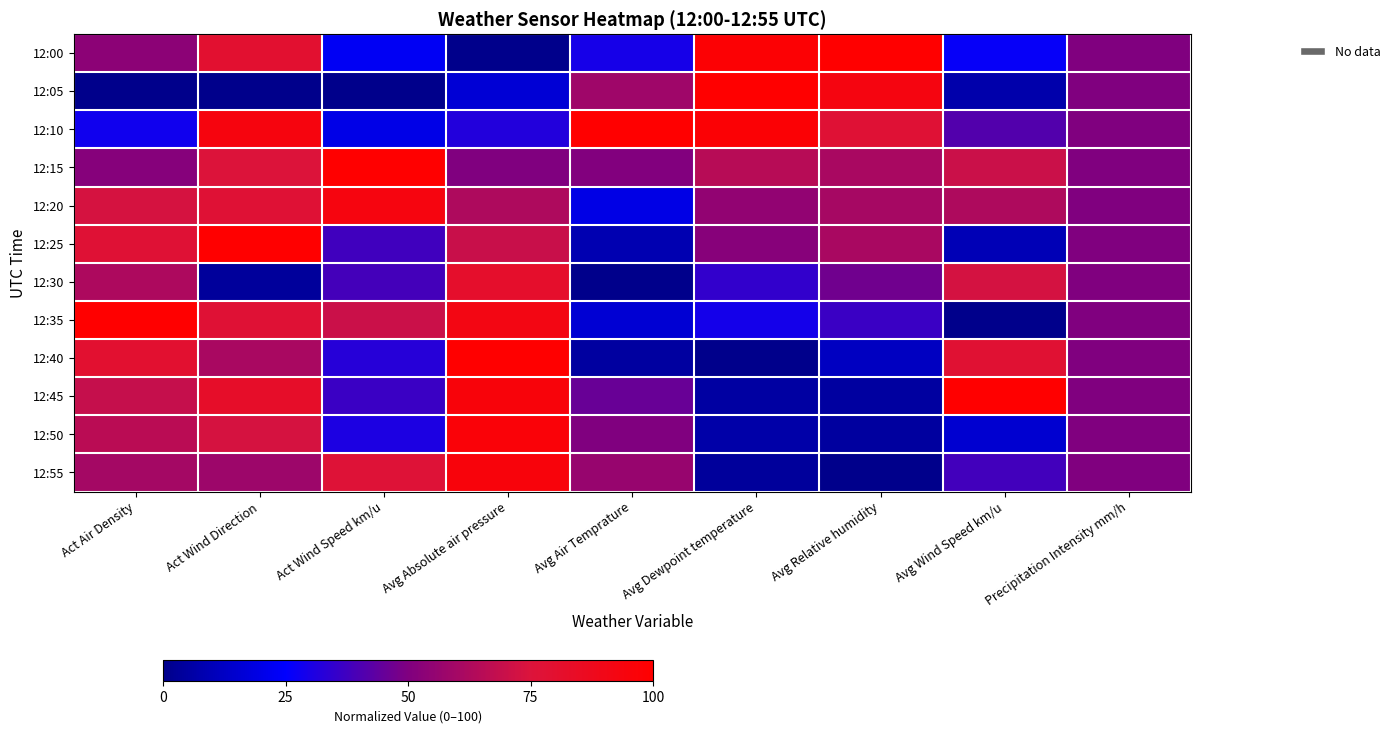

Reading left to right, list all the values displayed in this chart.

12:00: Act Air Density=53.4	Act Wind Direction=79.5	Act Wind Speed km/u=22.8	Avg Absolute air pressure=0.0	Avg Air Temprature=29.5	Avg Dewpoint temperature=97.7	Avg Relative humidity=100.0	Avg Wind Speed km/u=26.4	Precipitation Intensity mm/h=50.0
12:05: Act Air Density=0.0	Act Wind Direction=0.0	Act Wind Speed km/u=0.0	Avg Absolute air pressure=16.2	Avg Air Temprature=58.5	Avg Dewpoint temperature=100.0	Avg Relative humidity=93.1	Avg Wind Speed km/u=7.1	Precipitation Intensity mm/h=50.0
12:10: Act Air Density=28.4	Act Wind Direction=94.0	Act Wind Speed km/u=20.2	Avg Absolute air pressure=31.7	Avg Air Temprature=100.0	Avg Dewpoint temperature=97.4	Avg Relative humidity=77.6	Avg Wind Speed km/u=41.1	Precipitation Intensity mm/h=50.0
12:15: Act Air Density=51.6	Act Wind Direction=75.8	Act Wind Speed km/u=100.0	Avg Absolute air pressure=50.2	Avg Air Temprature=50.8	Avg Dewpoint temperature=65.2	Avg Relative humidity=61.0	Avg Wind Speed km/u=70.2	Precipitation Intensity mm/h=50.0
12:20: Act Air Density=73.1	Act Wind Direction=77.6	Act Wind Speed km/u=93.7	Avg Absolute air pressure=62.6	Avg Air Temprature=19.6	Avg Dewpoint temperature=55.0	Avg Relative humidity=60.5	Avg Wind Speed km/u=62.8	Precipitation Intensity mm/h=50.0
12:25: Act Air Density=77.7	Act Wind Direction=100.0	Act Wind Speed km/u=37.5	Avg Absolute air pressure=69.8	Avg Air Temprature=8.3	Avg Dewpoint temperature=52.1	Avg Relative humidity=61.1	Avg Wind Speed km/u=9.4	Precipitation Intensity mm/h=50.0
12:30: Act Air Density=62.3	Act Wind Direction=3.8	Act Wind Speed km/u=38.4	Avg Absolute air pressure=81.6	Avg Air Temprature=0.0	Avg Dewpoint temperature=35.1	Avg Relative humidity=47.0	Avg Wind Speed km/u=72.9	Precipitation Intensity mm/h=50.0
12:35: Act Air Density=100.0	Act Wind Direction=77.7	Act Wind Speed km/u=70.0	Avg Absolute air pressure=91.7	Avg Air Temprature=15.8	Avg Dewpoint temperature=29.3	Avg Relative humidity=36.6	Avg Wind Speed km/u=0.0	Precipitation Intensity mm/h=50.0
12:40: Act Air Density=79.4	Act Wind Direction=61.1	Act Wind Speed km/u=32.6	Avg Absolute air pressure=100.0	Avg Air Temprature=4.7	Avg Dewpoint temperature=0.0	Avg Relative humidity=11.9	Avg Wind Speed km/u=78.2	Precipitation Intensity mm/h=50.0
12:45: Act Air Density=69.1	Act Wind Direction=82.5	Act Wind Speed km/u=36.6	Avg Absolute air pressure=95.3	Avg Air Temprature=45.5	Avg Dewpoint temperature=5.3	Avg Relative humidity=4.9	Avg Wind Speed km/u=100.0	Precipitation Intensity mm/h=50.0
12:50: Act Air Density=65.9	Act Wind Direction=73.3	Act Wind Speed km/u=30.7	Avg Absolute air pressure=96.4	Avg Air Temprature=50.3	Avg Dewpoint temperature=6.4	Avg Relative humidity=4.6	Avg Wind Speed km/u=14.9	Precipitation Intensity mm/h=50.0
12:55: Act Air Density=60.0	Act Wind Direction=57.9	Act Wind Speed km/u=76.8	Avg Absolute air pressure=95.2	Avg Air Temprature=56.5	Avg Dewpoint temperature=3.5	Avg Relative humidity=0.0	Avg Wind Speed km/u=38.2	Precipitation Intensity mm/h=50.0